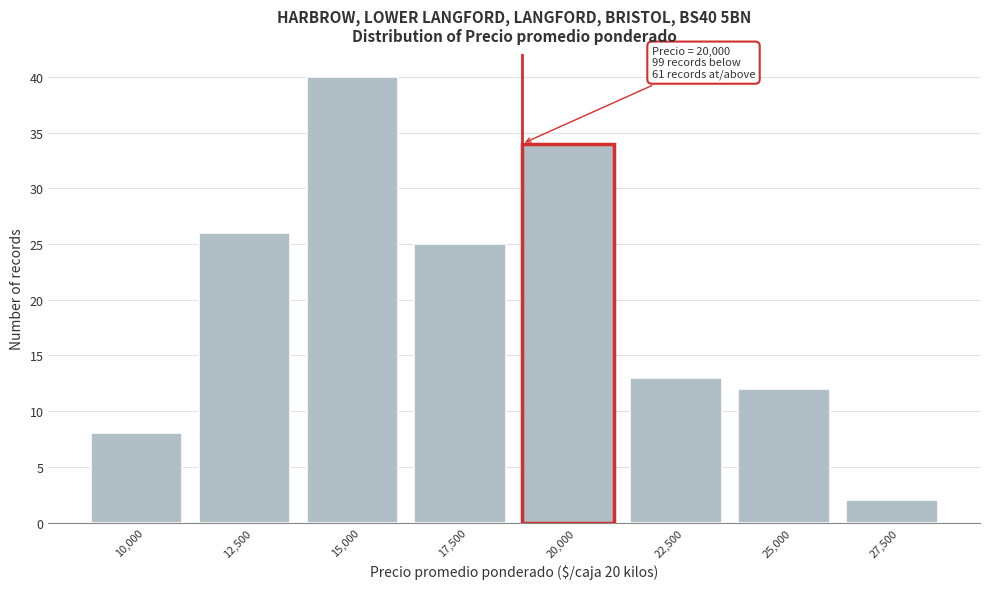

Reading left to right, transcribe all the data shown in this chart.

8	26	40	25	34	13	12	2